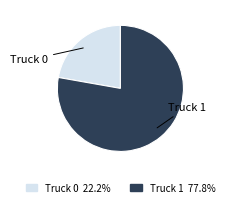

Is Truck 0 the majority of the pie?

No